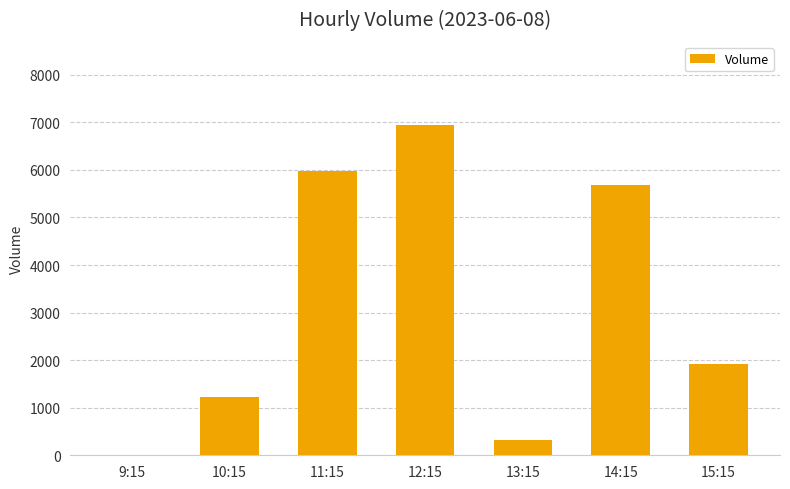

Is it true that the value at 9:15 is 0?

True